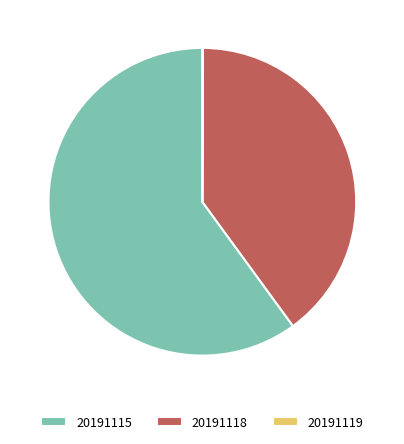

Which category accounts for the majority?

20191115